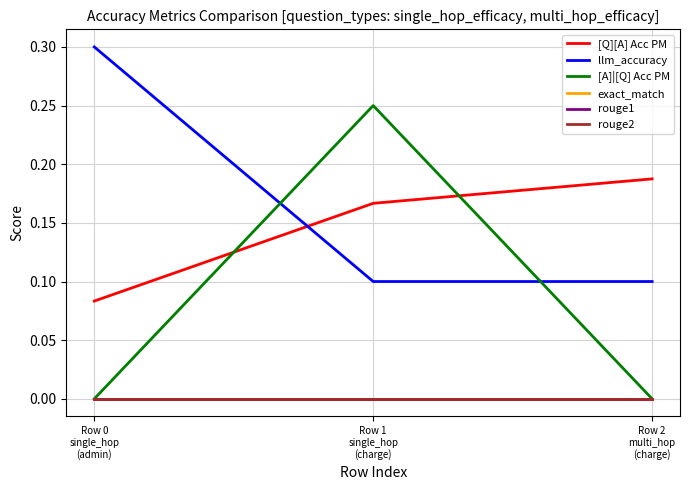

List the series in order of their peak value, highest first.

llm_accuracy, [A]|[Q] Acc PM, [Q][A] Acc PM, exact_match, rouge1, rouge2